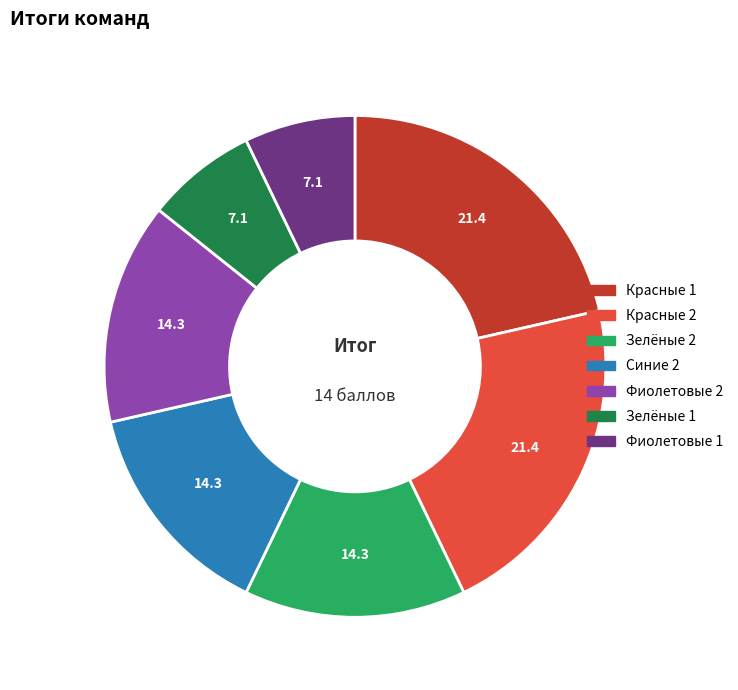

Does any single category account for the majority?

No